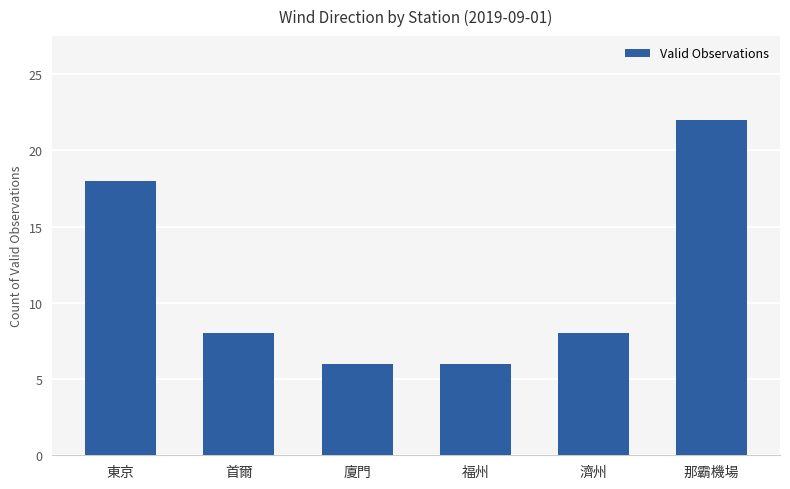

Where is the data nearest to the value 14?

東京